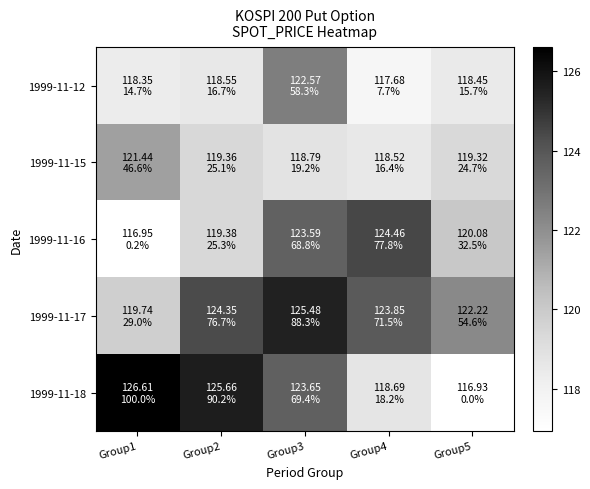

What is the minimum value shown in the chart?

116.9